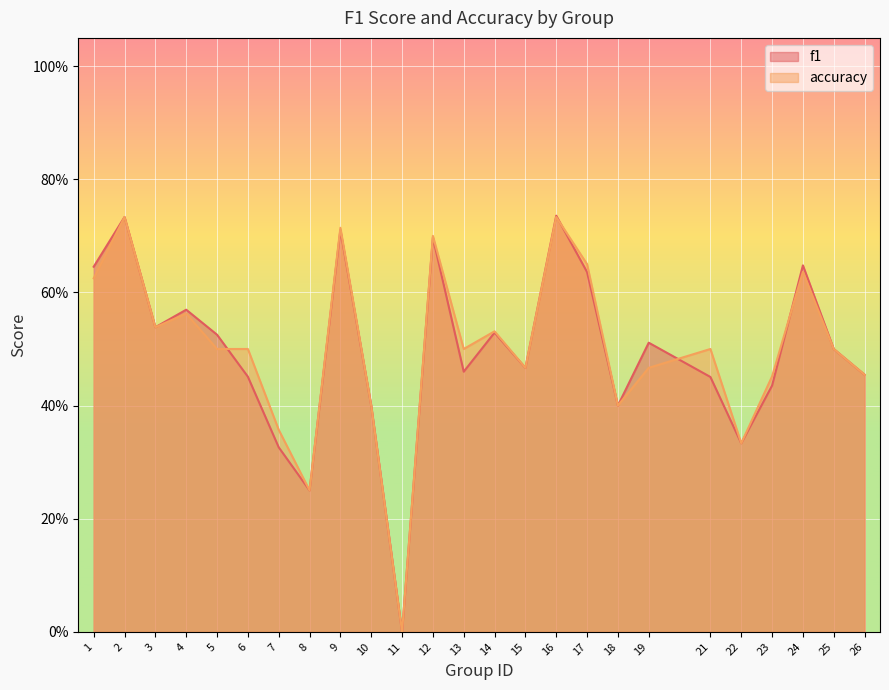

True or false: f1 has more than 0 interior local peaks.

True